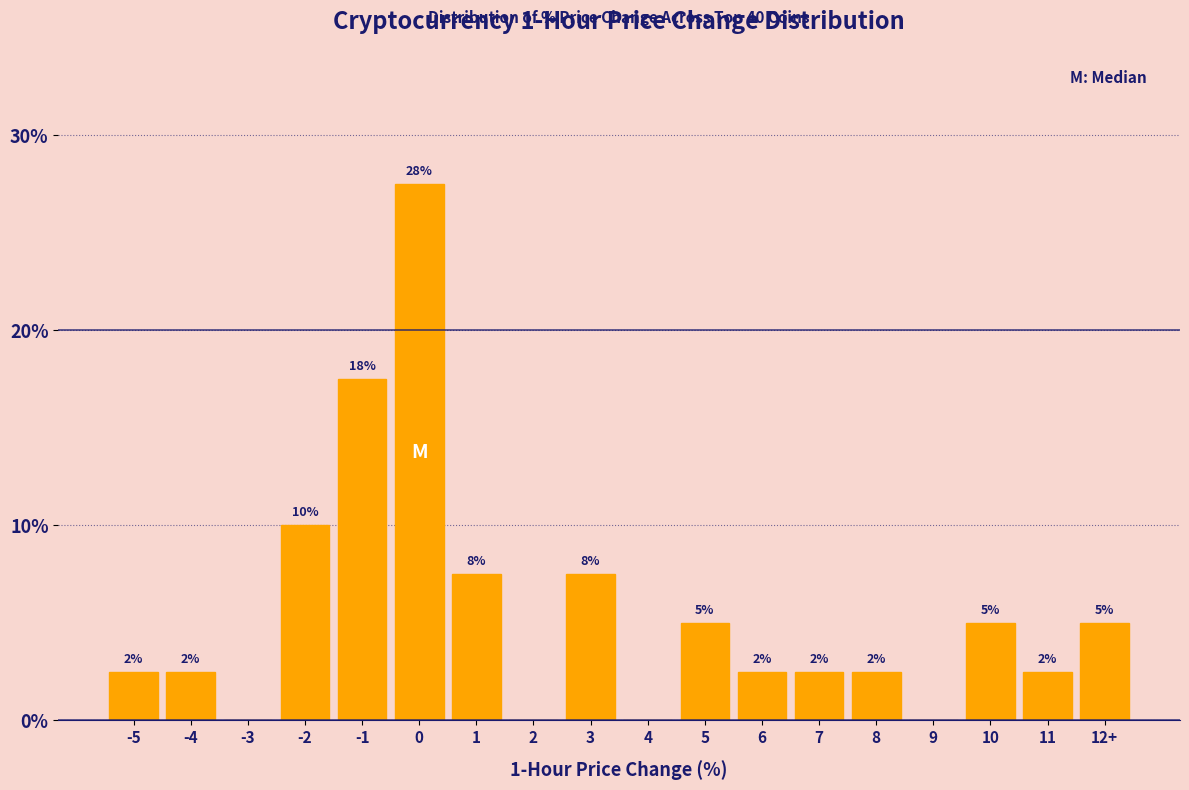

Are the bars horizontal?

No